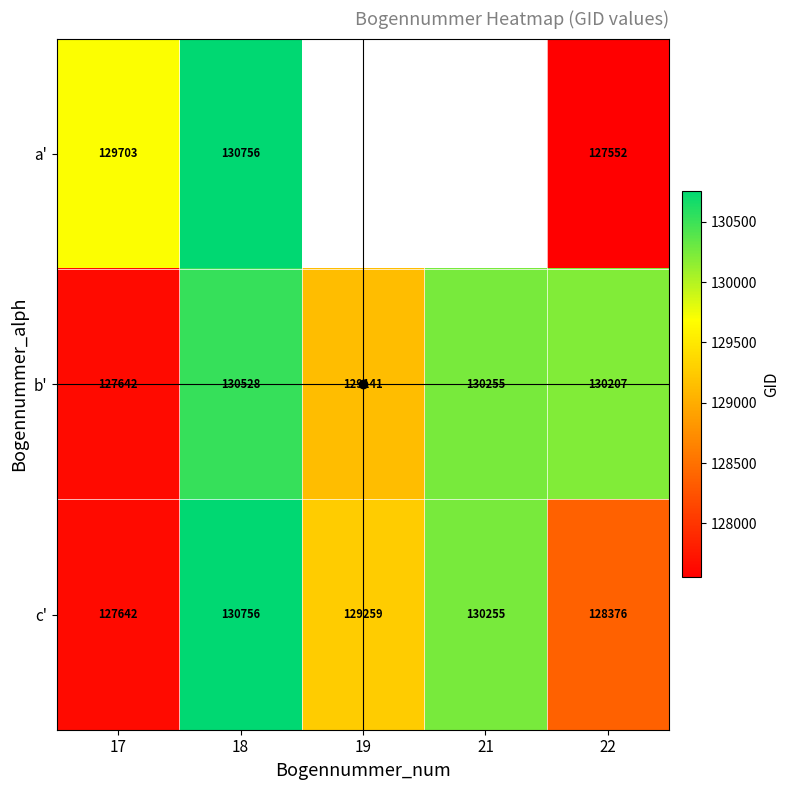

What is the sum of all b' values?

647773